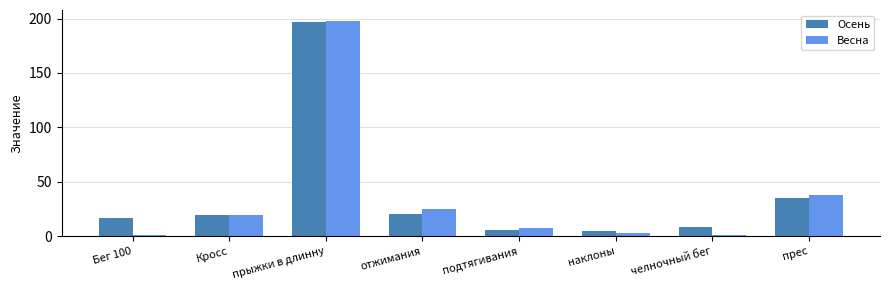

What position from the left is Бег 100?

1